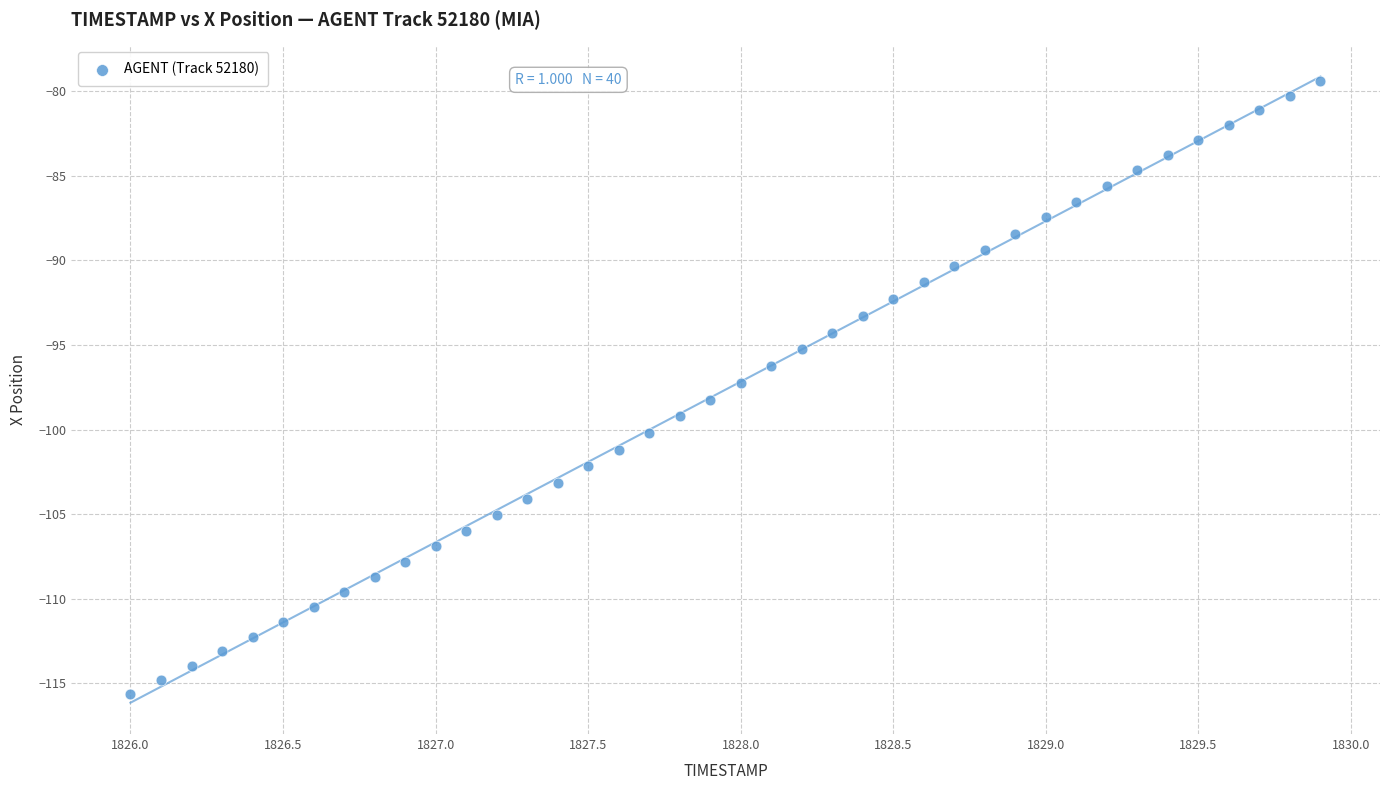

What is the range of Y values (max minus min)?

36.2